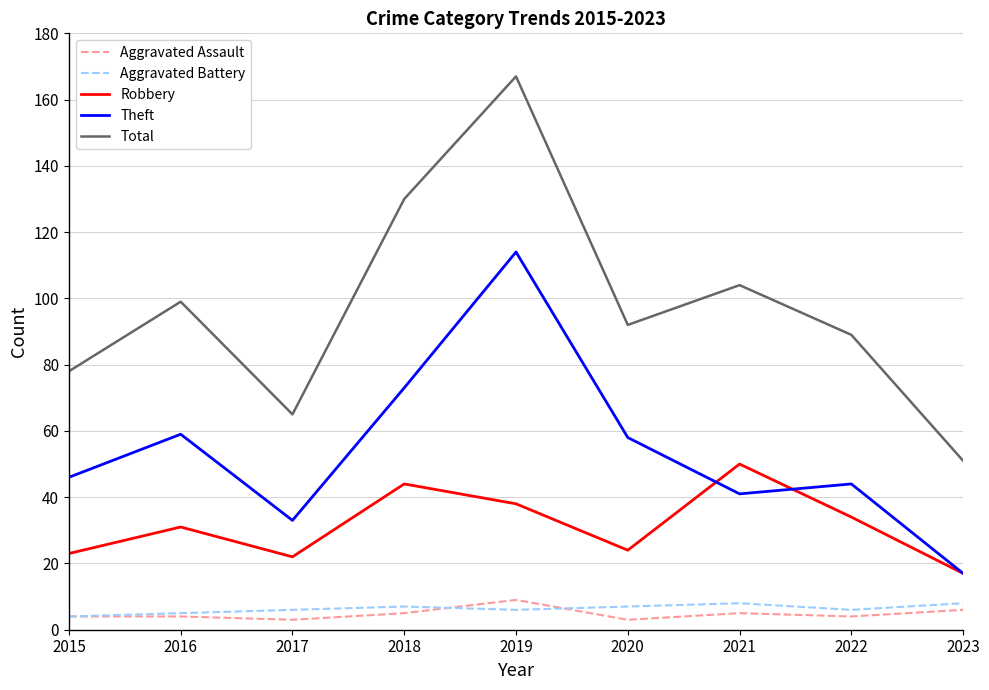

What are all the series names shown in the legend?

Aggravated Assault, Aggravated Battery, Robbery, Theft, Total